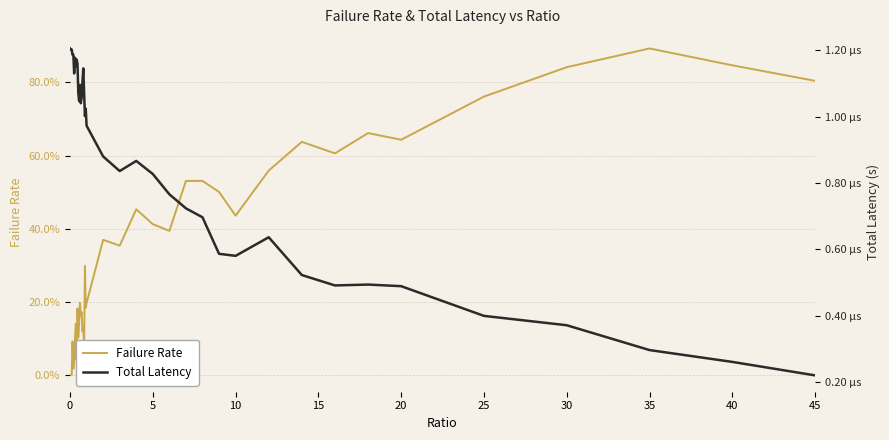

Is it true that Failure Rate equals 148.2 at 40?

False